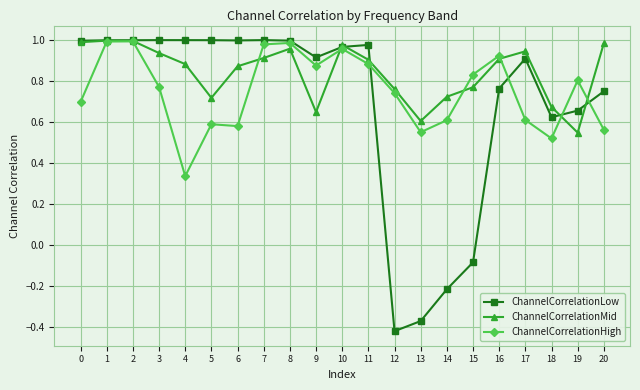

True or false: ChannelCorrelationMid has more than 1 points higher than both neighbors.

True